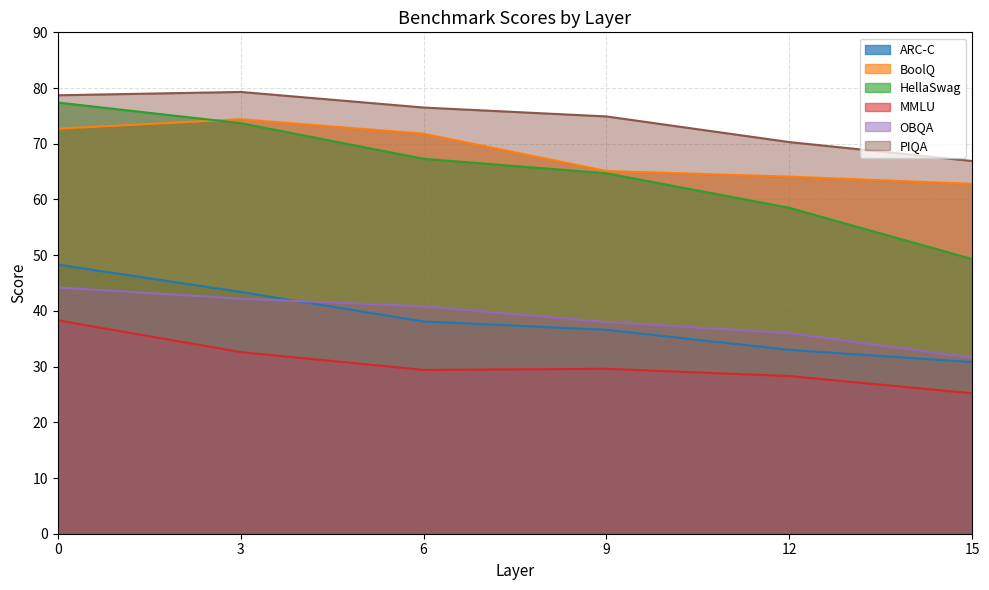

What is the sum of the ARC-C values at 9 and 3?

80.0